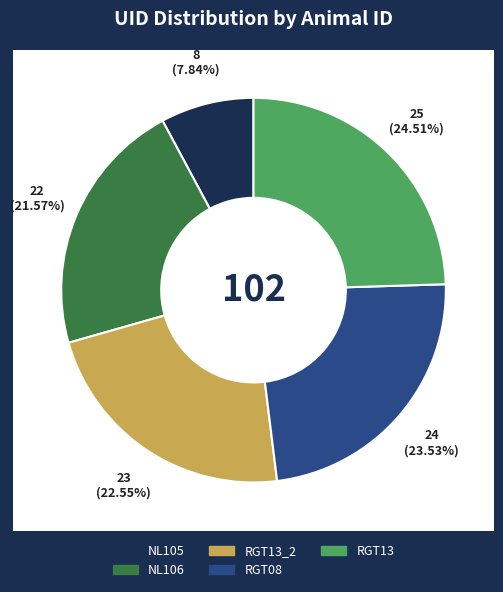

Which slice is the largest?

RGT13